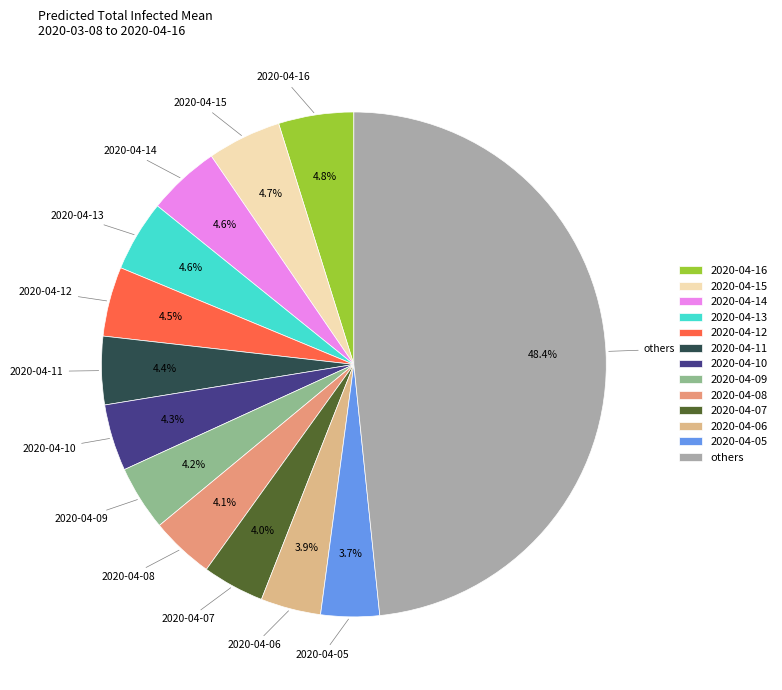

How much of the chart is everything except 2020-04-06?

96.1%